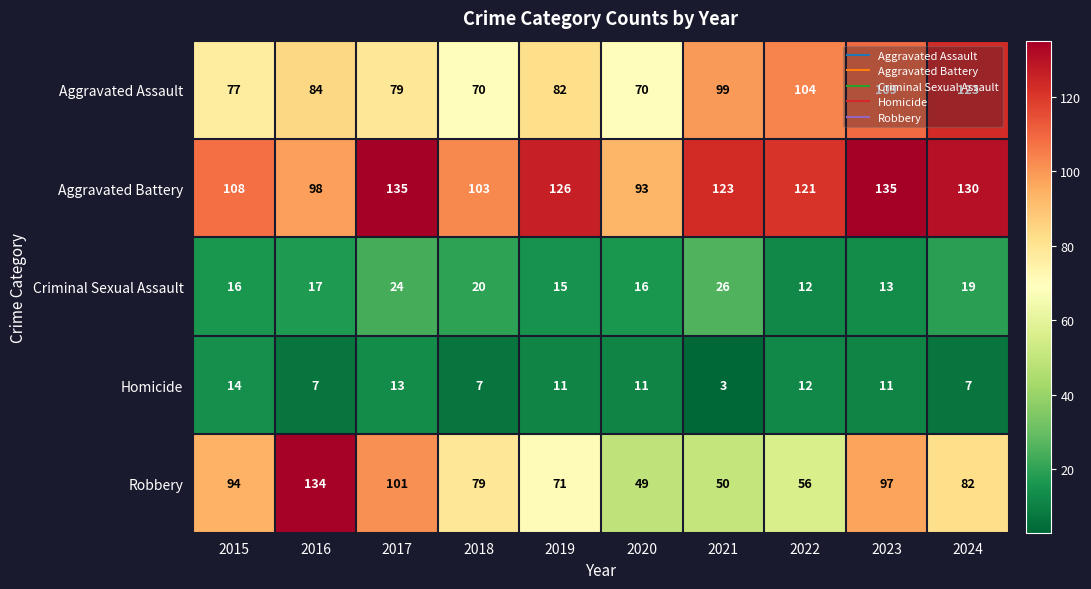

The value of Aggravated Battery at 2020 is 24. True or false?

False